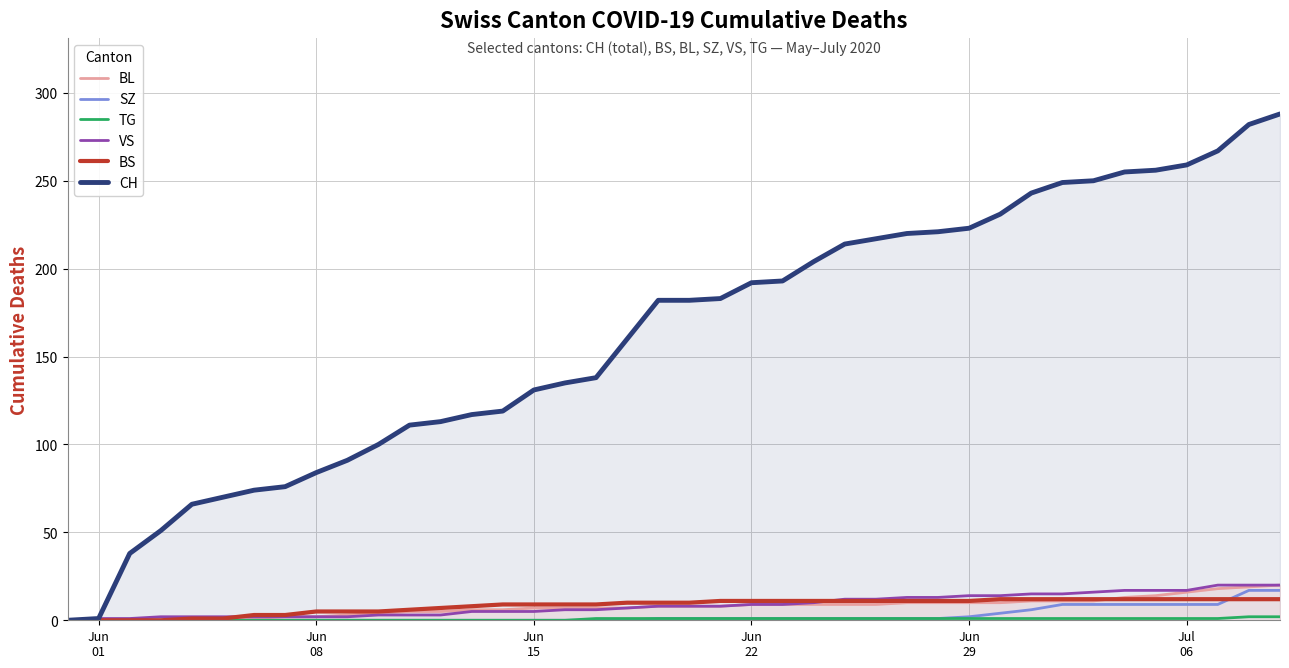

How many TG values are between 0 and 1?

38